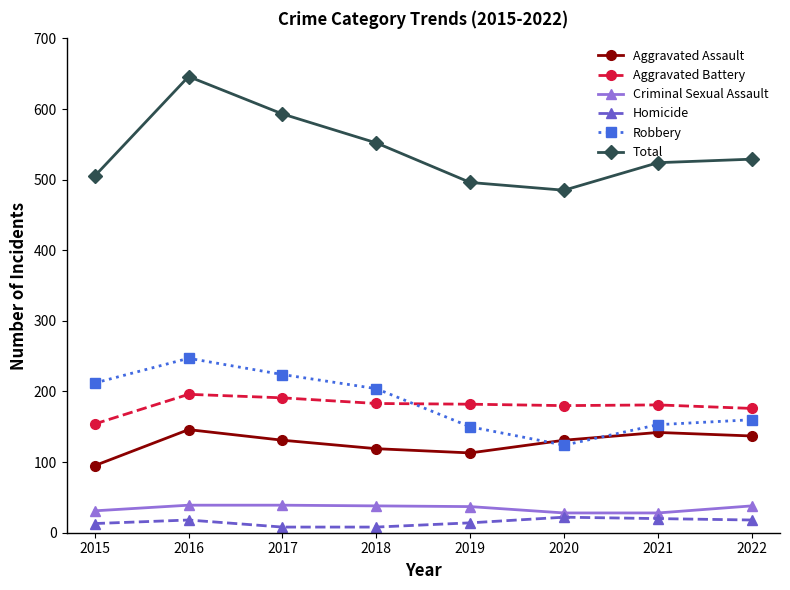

The Robbery series shows 279 at 2022. True or false?

False